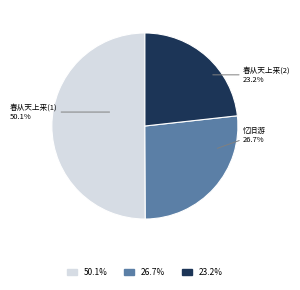

Between 春从天上来(1) and 春从天上来(2), which is larger?

春从天上来(1)